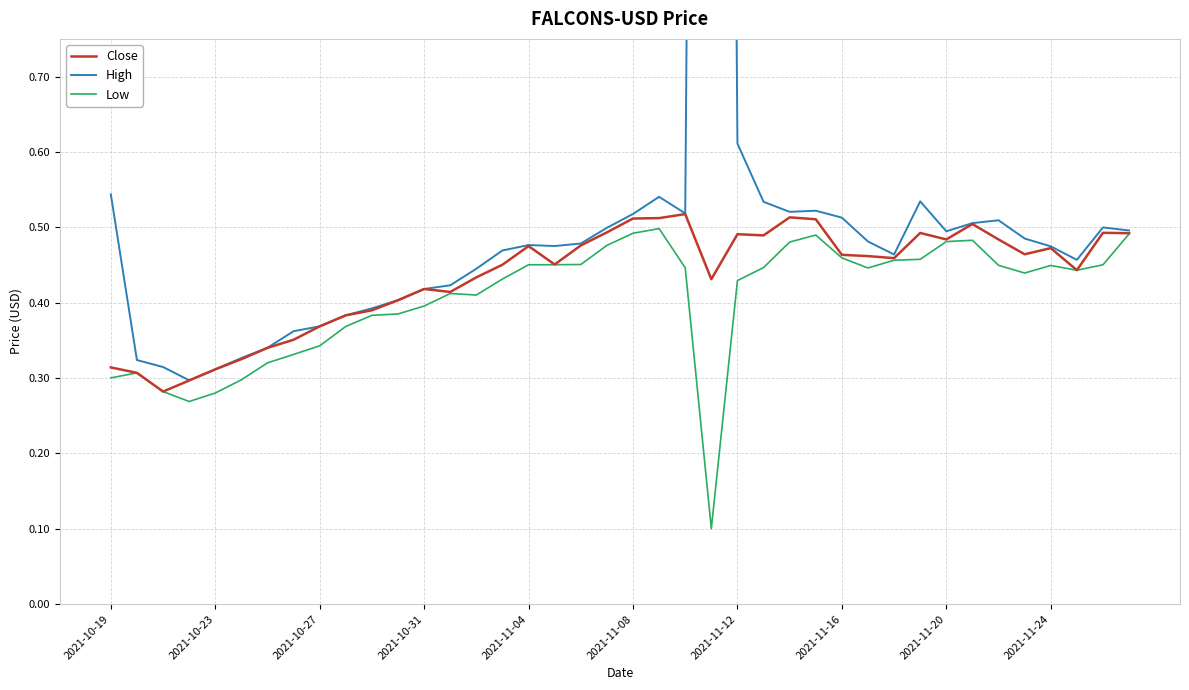

Which category has the highest value across all series?

23